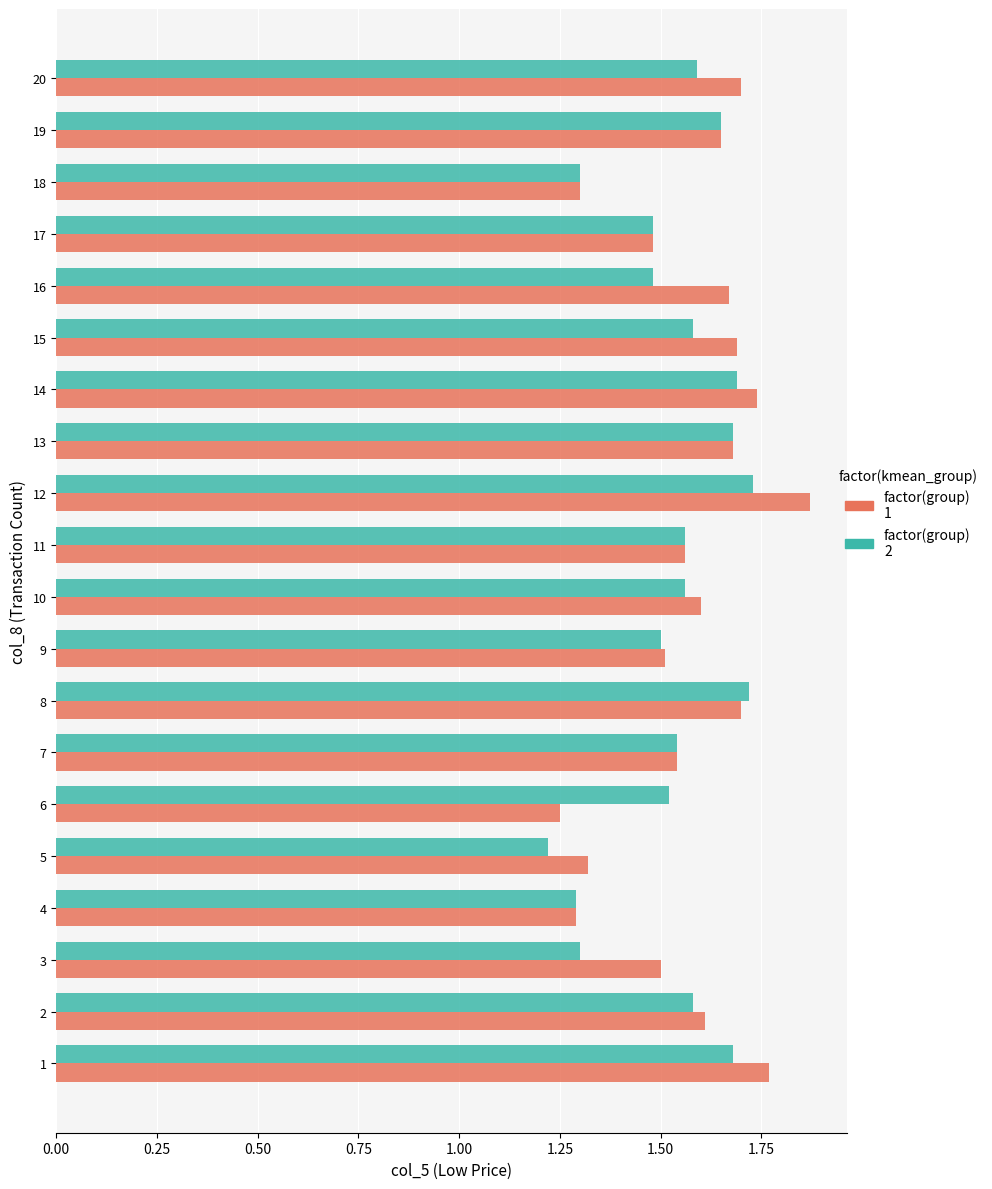

At which category is the sum across all series the highest?

12